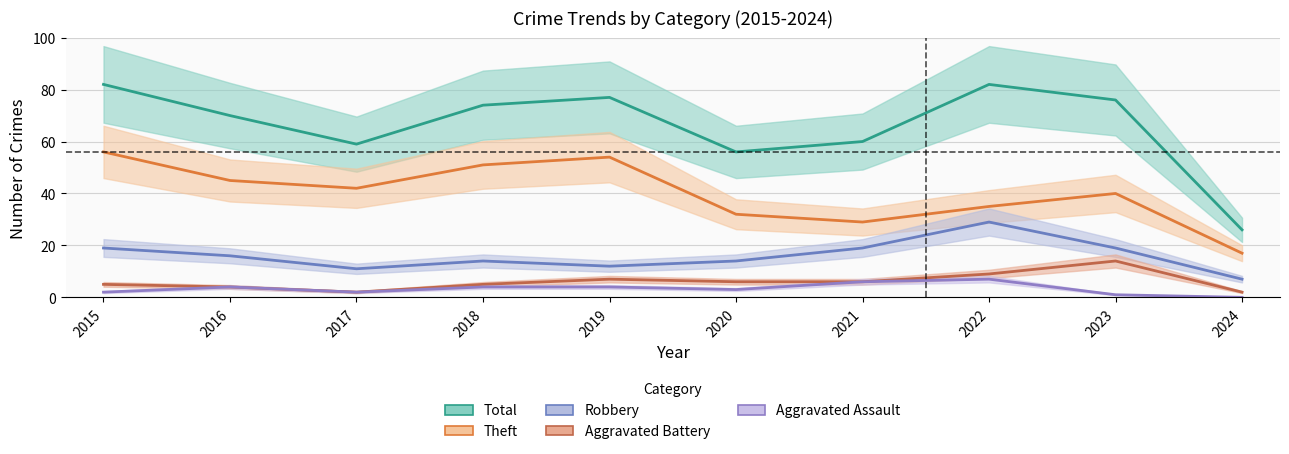

Is the value of Total at 2023 greater than the value of Aggravated Assault at 2021?

Yes